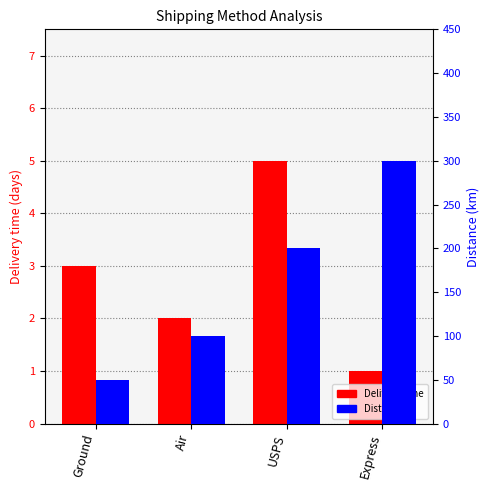

The Distance series shows 200 at USPS. True or false?

True